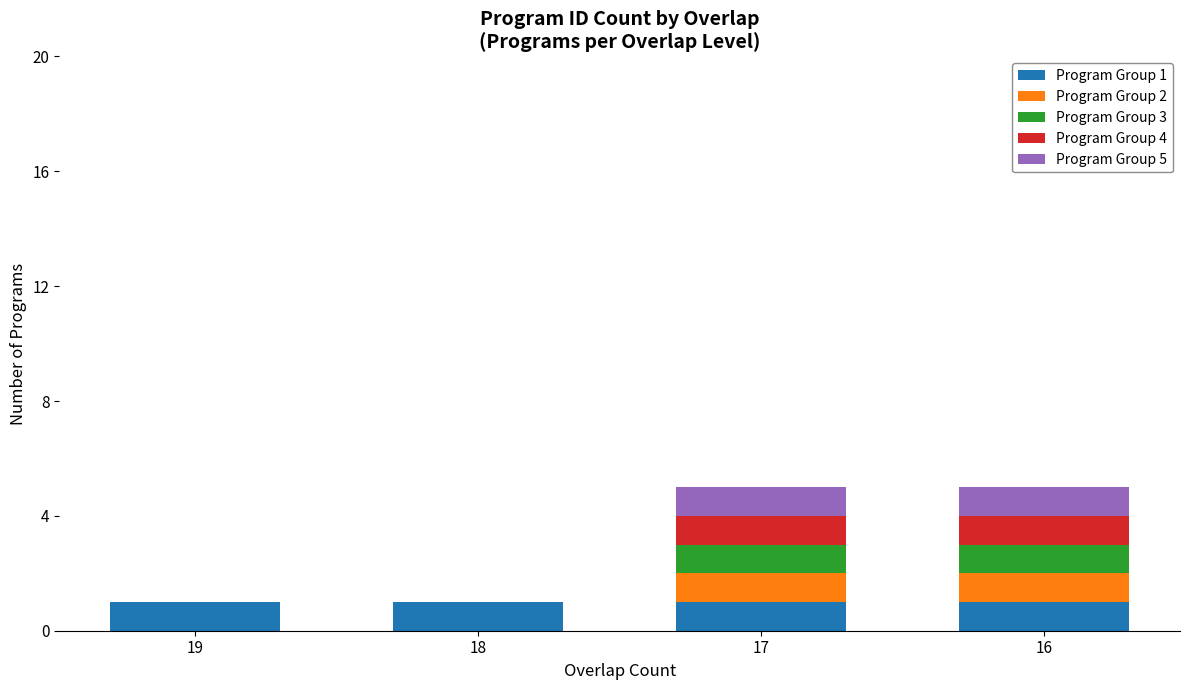

The value of Program Group 1 at 16 is 1. True or false?

True